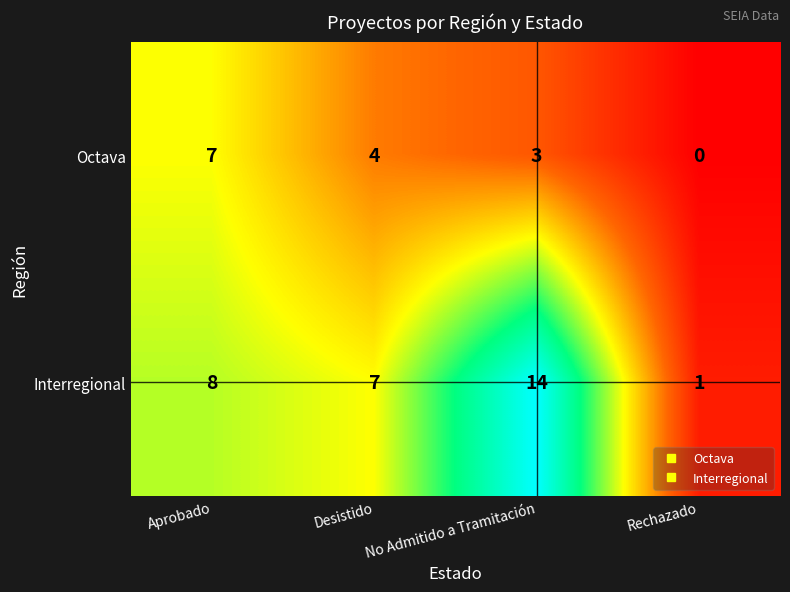

What is the total value across all series at Rechazado?

1